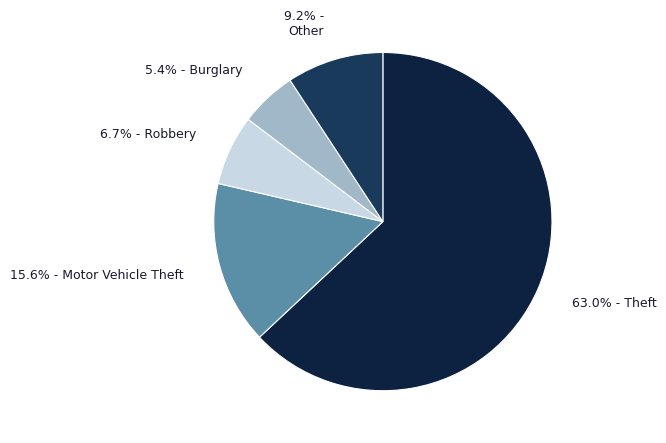

How many slices are in this pie chart?

5